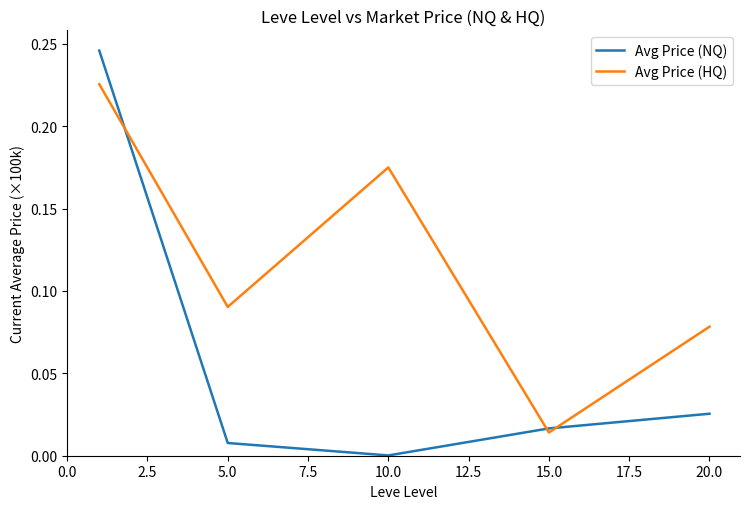

List the series in order of their overall mean, lowest first.

Avg Price (NQ), Avg Price (HQ)